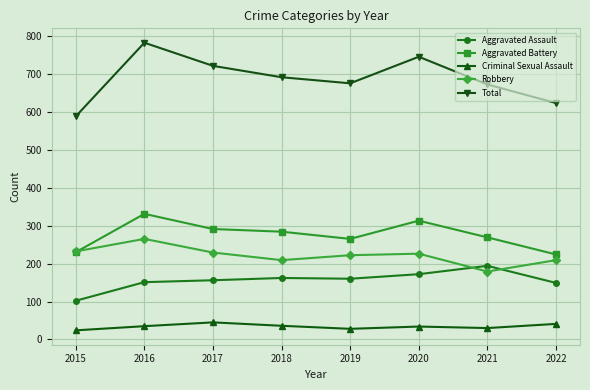

The value of Aggravated Assault at 2019 is 160. True or false?

True